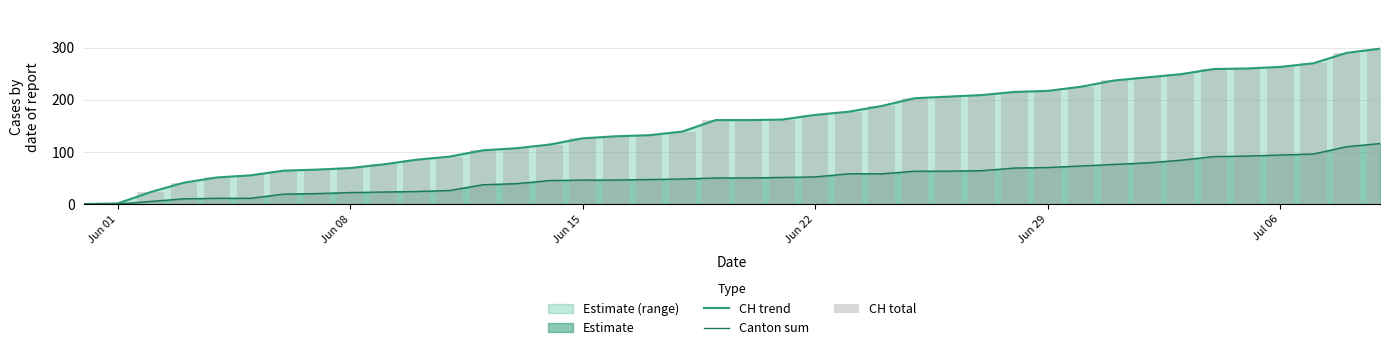

What is the difference between the maximum and minimum values in the Canton sum series?

116